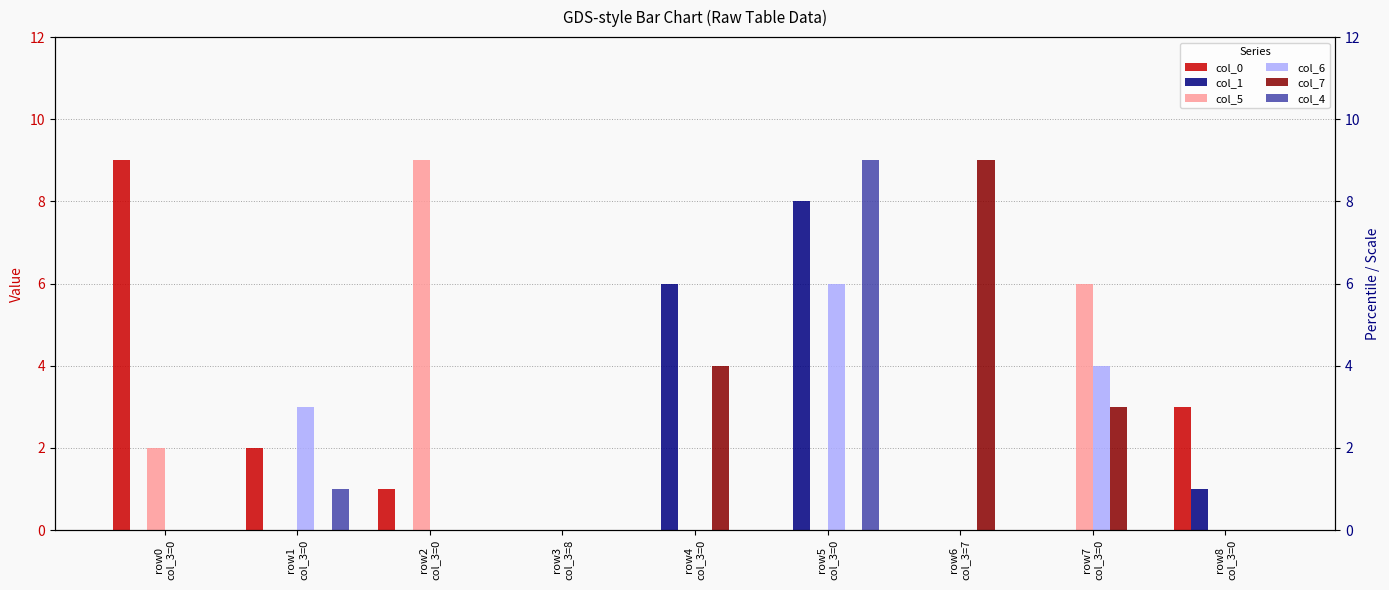

Is the value of col_0 at row5
col_3=0 greater than the value of col_6 at row6
col_3=7?

No